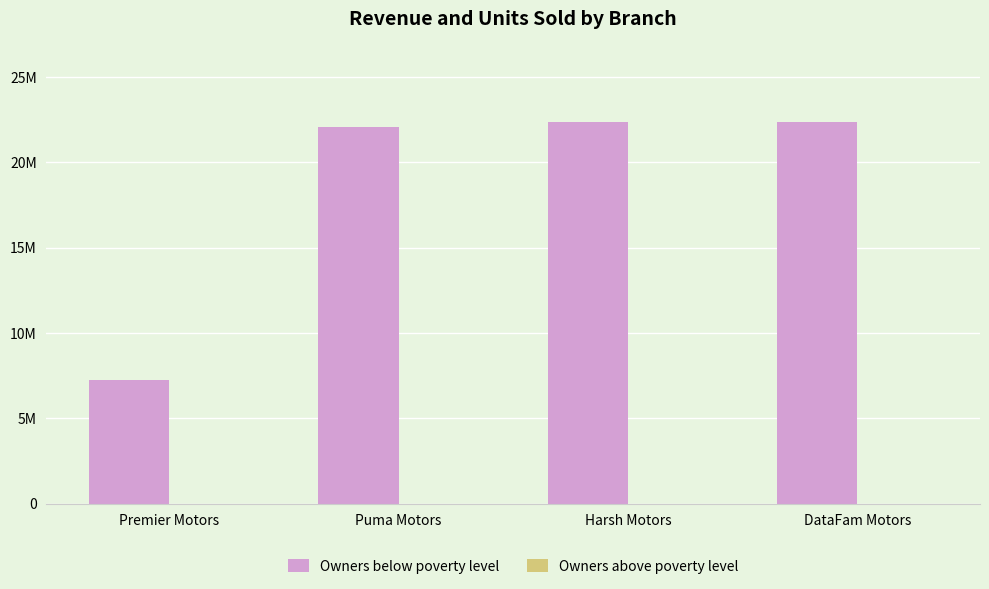

Does the chart contain stacked bars?

No